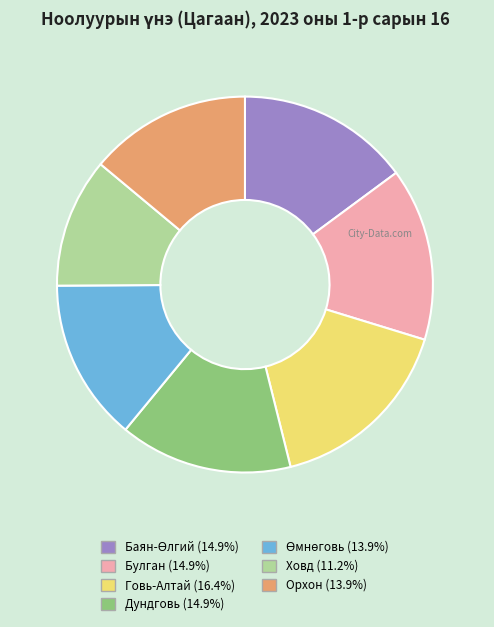

Is the sum of Дундговь and Говь-Алтай greater than half?

No